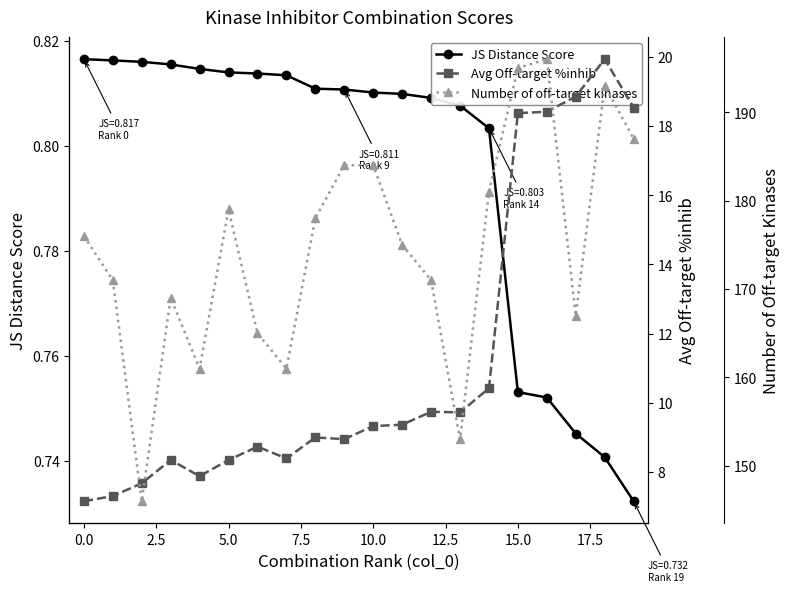

What is the value of the Avg Off-target %inhib point at the 17th from the left?

18.4